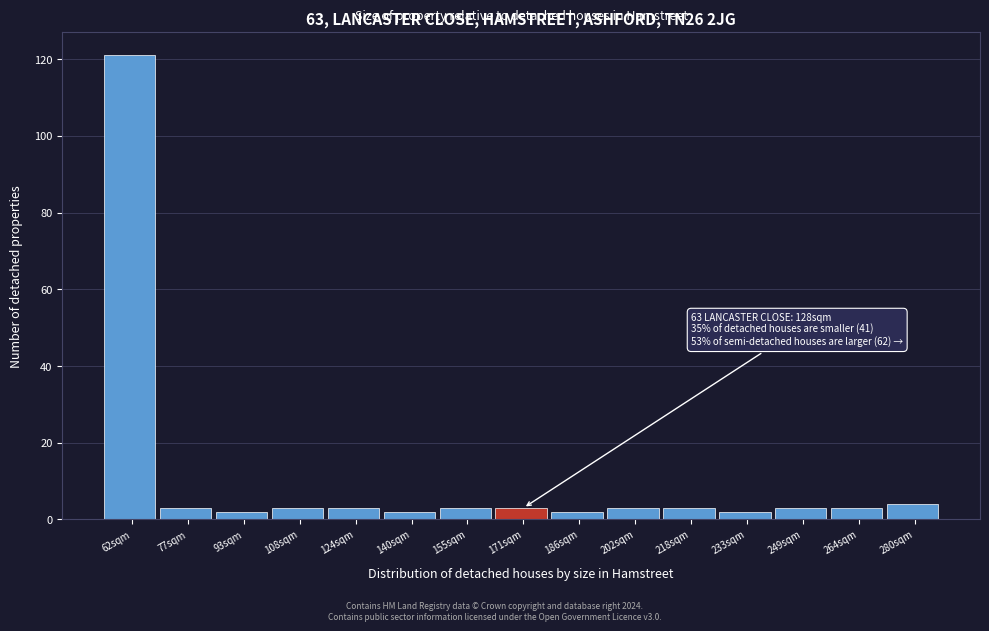

Reading right to left, transcribe all the data shown in this chart.

280sqm=4	264sqm=3	249sqm=3	233sqm=2	218sqm=3	202sqm=3	186sqm=2	171sqm=3	155sqm=3	140sqm=2	124sqm=3	108sqm=3	93sqm=2	77sqm=3	62sqm=121